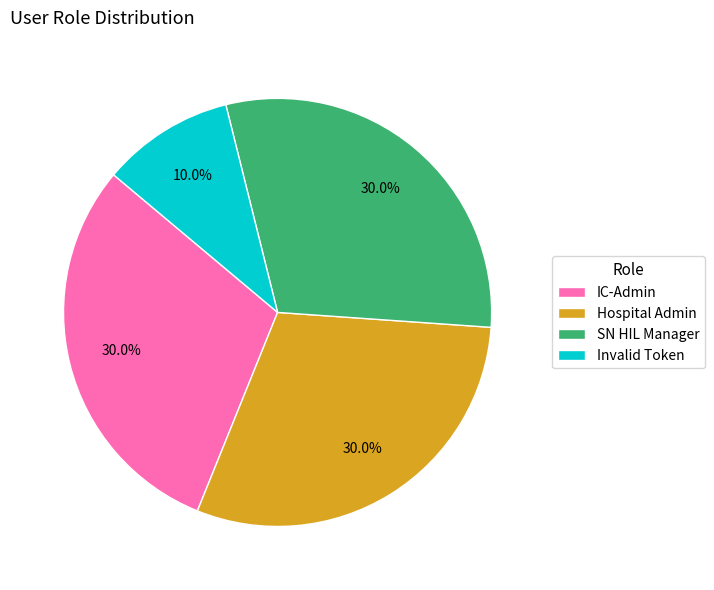

What is the ratio of the value at SN HIL Manager to the value at IC-Admin?

1.0